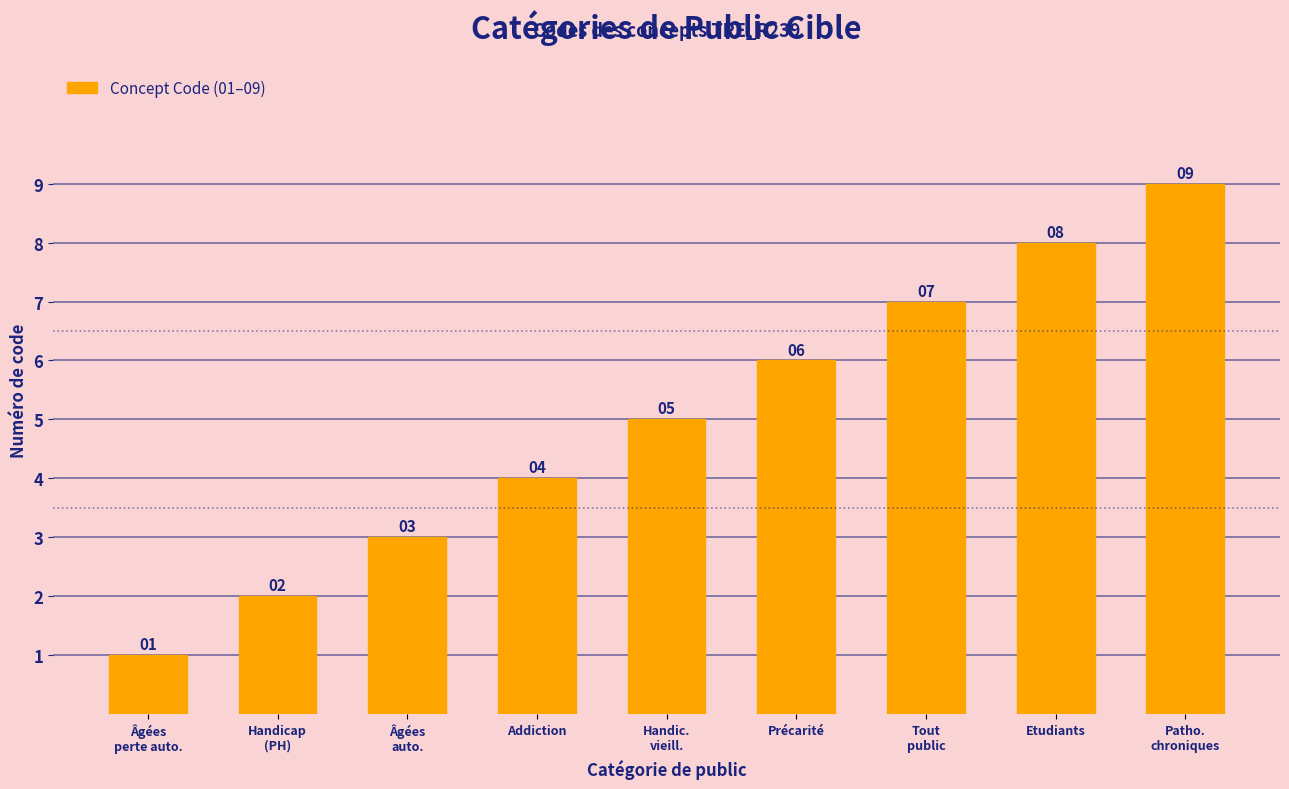

How many values are between 3 and 7?

5